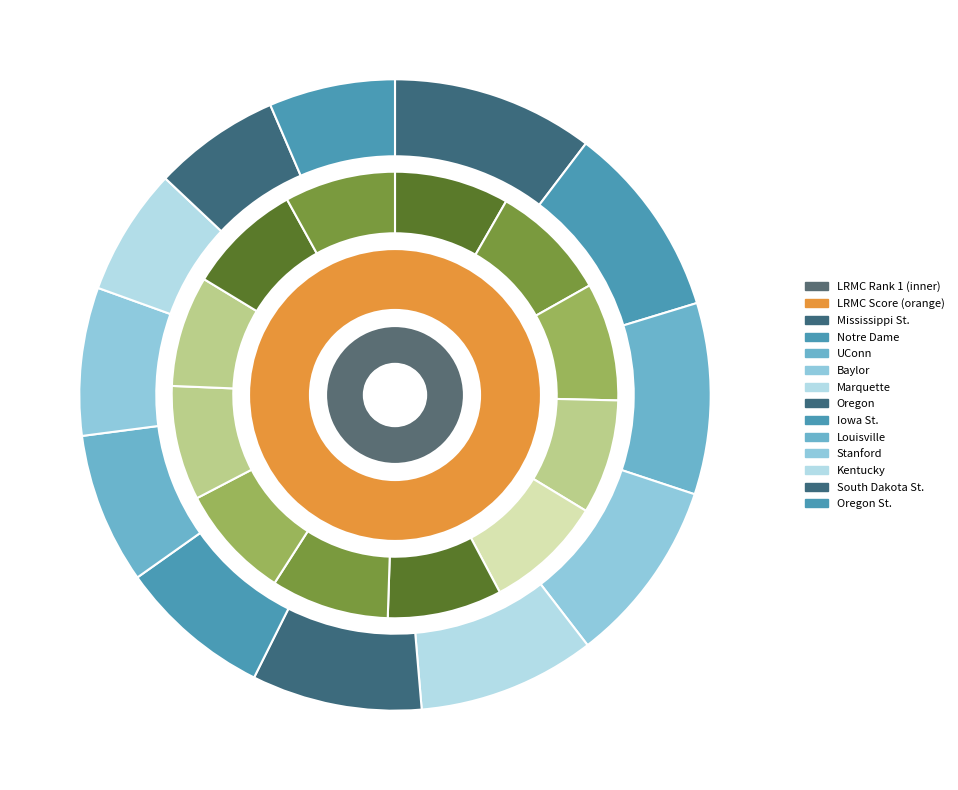

Do Kentucky and Louisville together represent more than half of the pie?

No